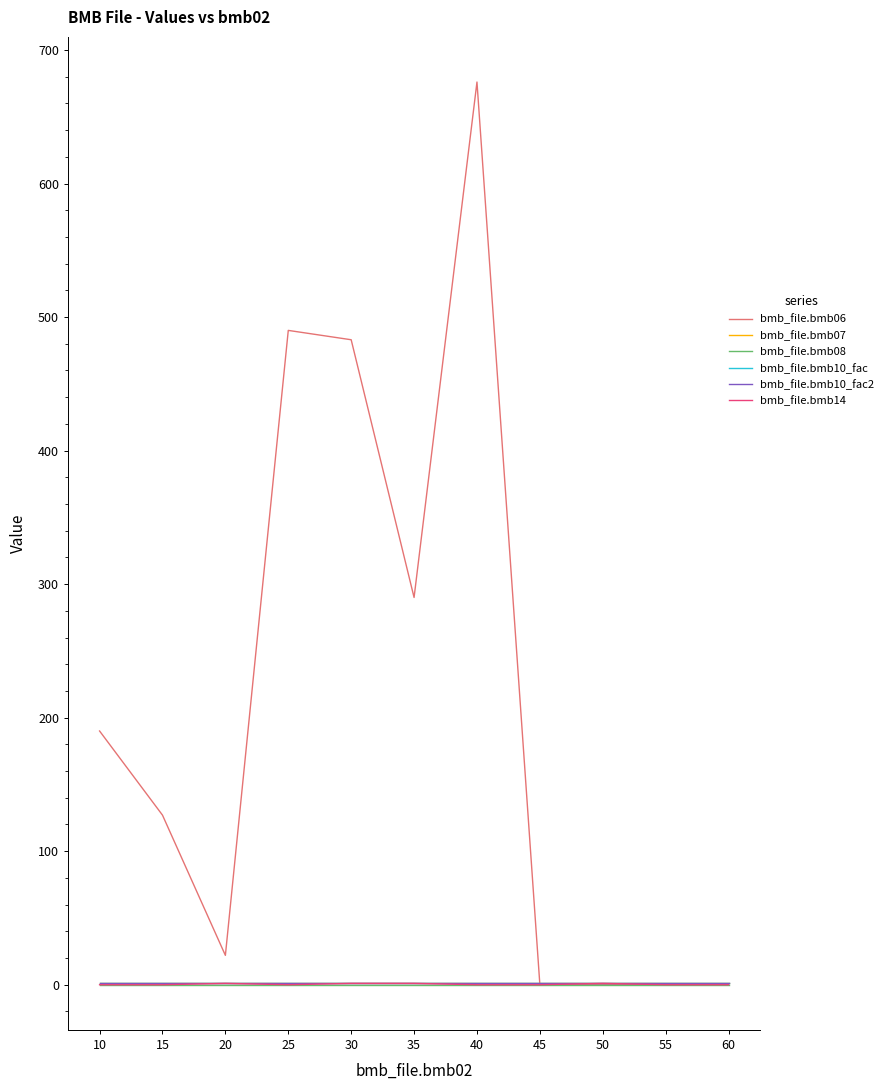

Does the chart have visible grid lines?

No